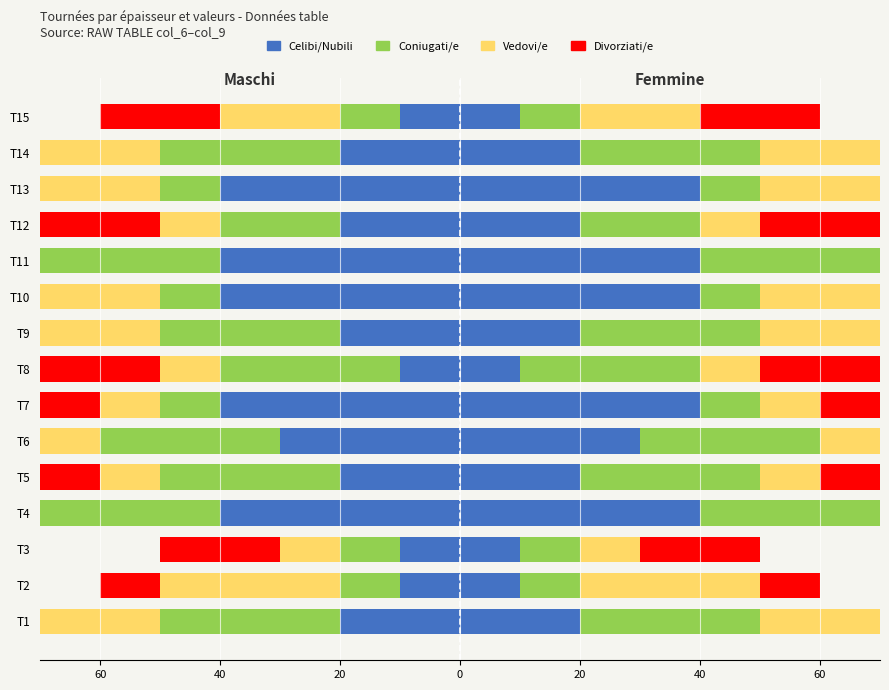

What is the total value across all series at T13?

-130